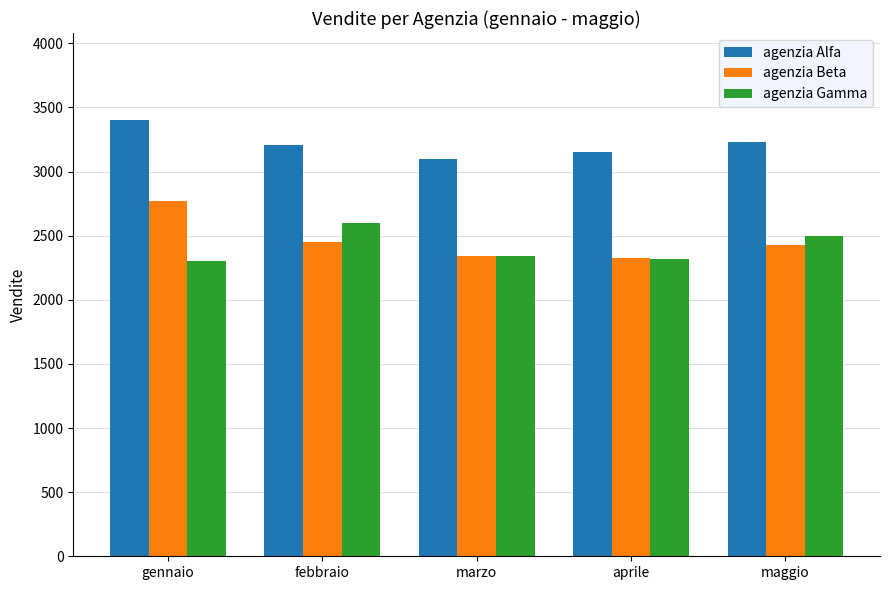

How many categories are shown in the chart?

5